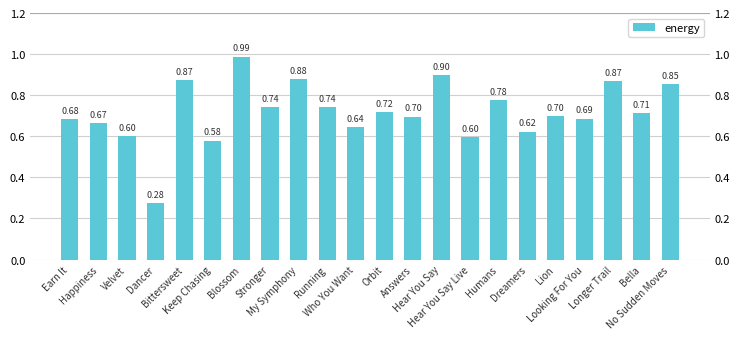

List the labels in order of value, largest first.

Blossom, Hear You Say, My Symphony, Bittersweet, Longer Trail, No Sudden Moves, Humans, Running, Stronger, Orbit, Bella, Lion, Answers, Looking For You, Earn It, Happiness, Who You Want, Dreamers, Velvet, Hear You Say Live, Keep Chasing, Dancer